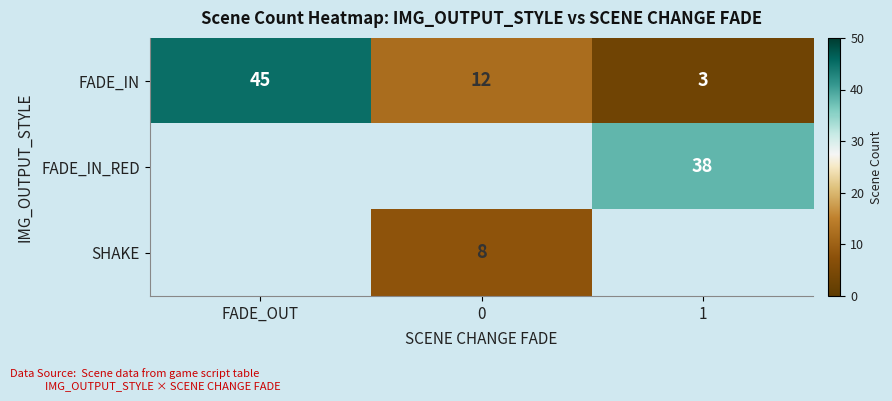

Between FADE_OUT and 1, which is larger?

FADE_OUT